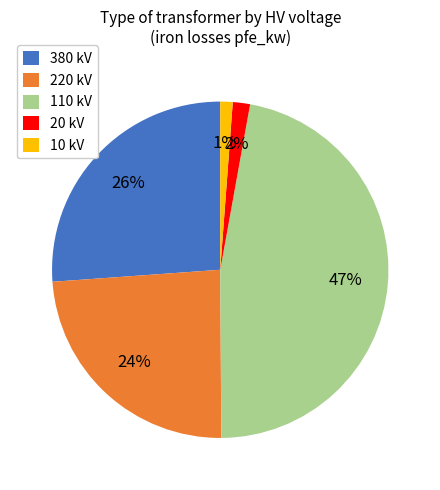

Between 110 kV and 220 kV, which is larger?

110 kV